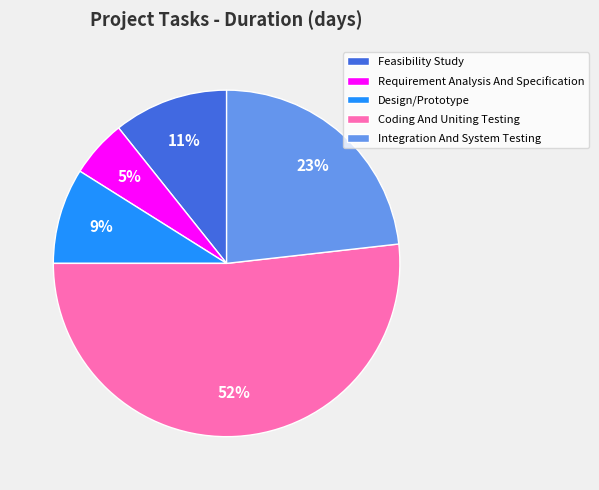

Does Integration And System Testing represent more than half of the total?

No